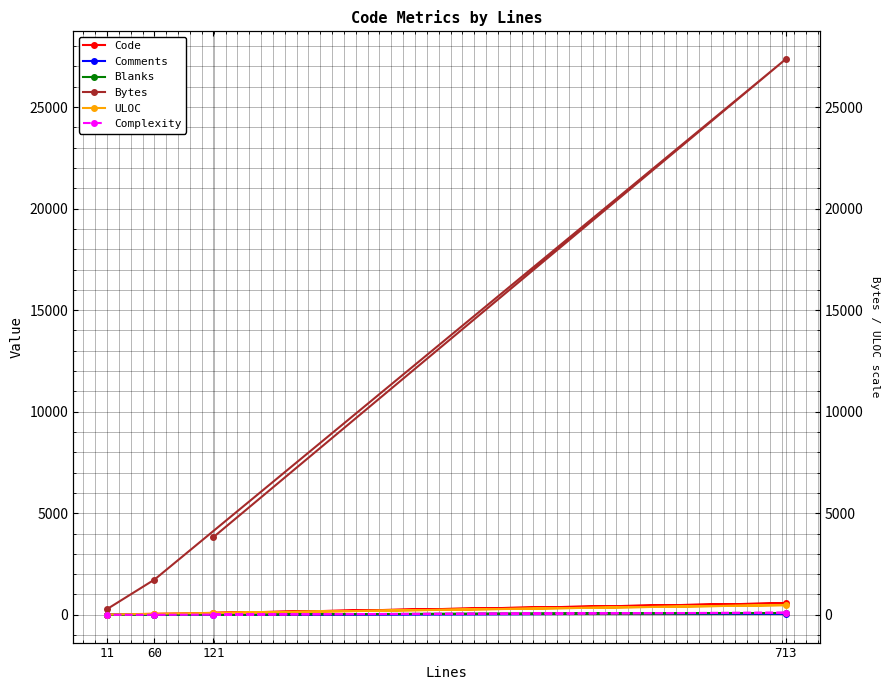

How many interior local peaks does the Comments series have?

1